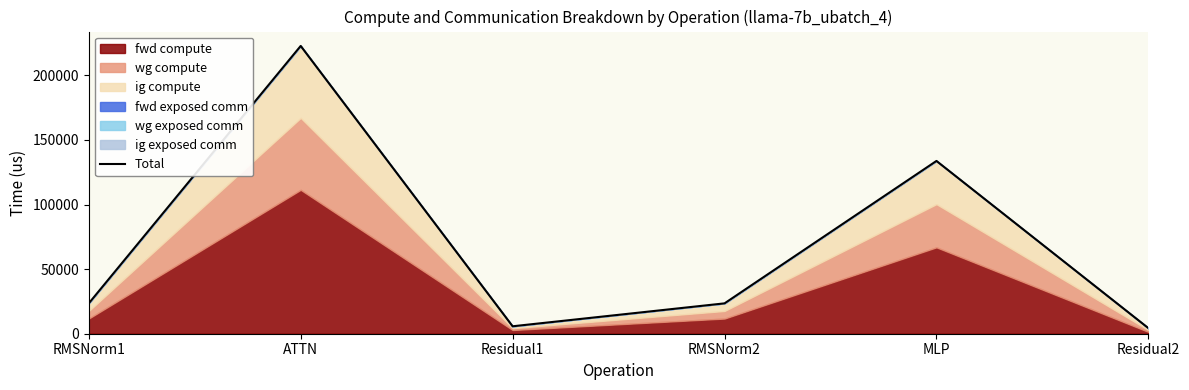

List the labels in order of value, largest first.

ATTN, MLP, RMSNorm1, RMSNorm2, Residual1, Residual2